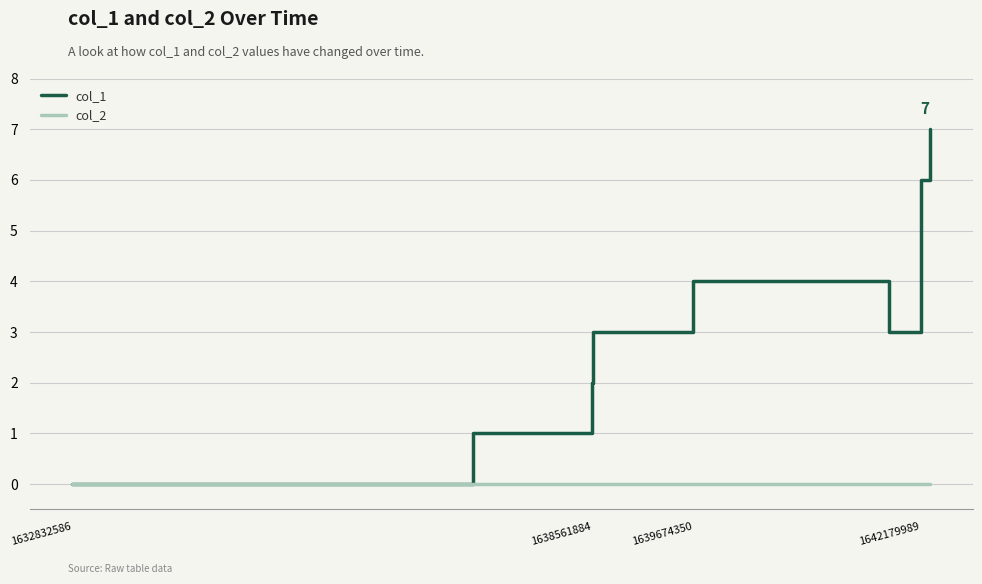

List the series in order of their overall mean, highest first.

col_1, col_2